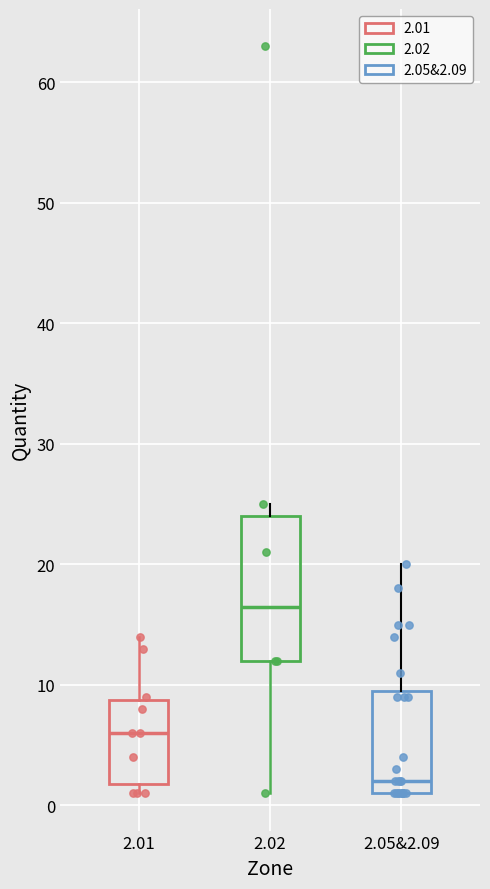

Reading left to right, transcribe this box plot: for each box, give where its median line is, the range the box spans, and where its two whiskers end, as read against the y-axis. The values are not printed on the chart, so give them approximately, as read against the axis.

2.01: median 6, box 2 to 9, whiskers 1 to 14
2.02: median 17, box 12 to 24, whiskers 1 to 25
2.05&2.09: median 2, box 1 to 10, whiskers 1 to 20